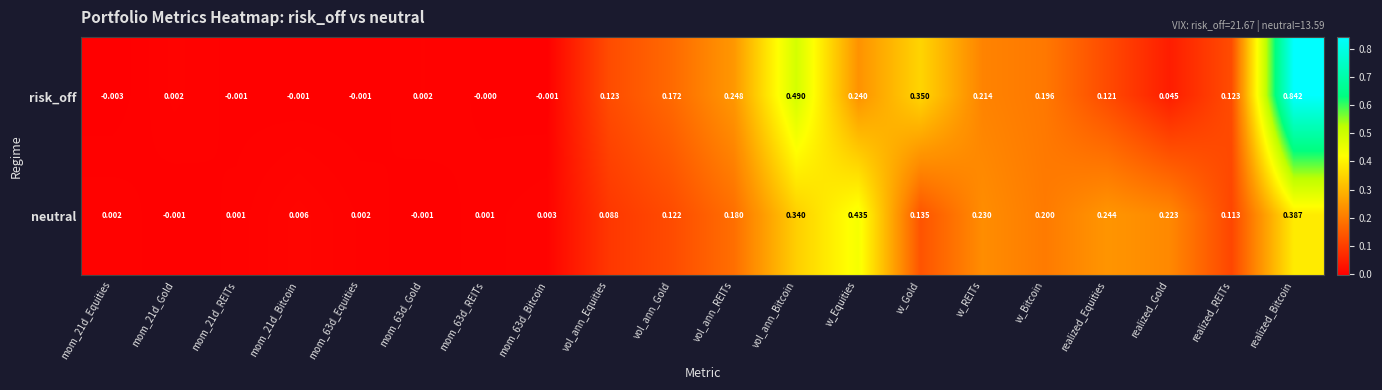

Rank the series by their average value, from highest to lowest.

risk_off, neutral